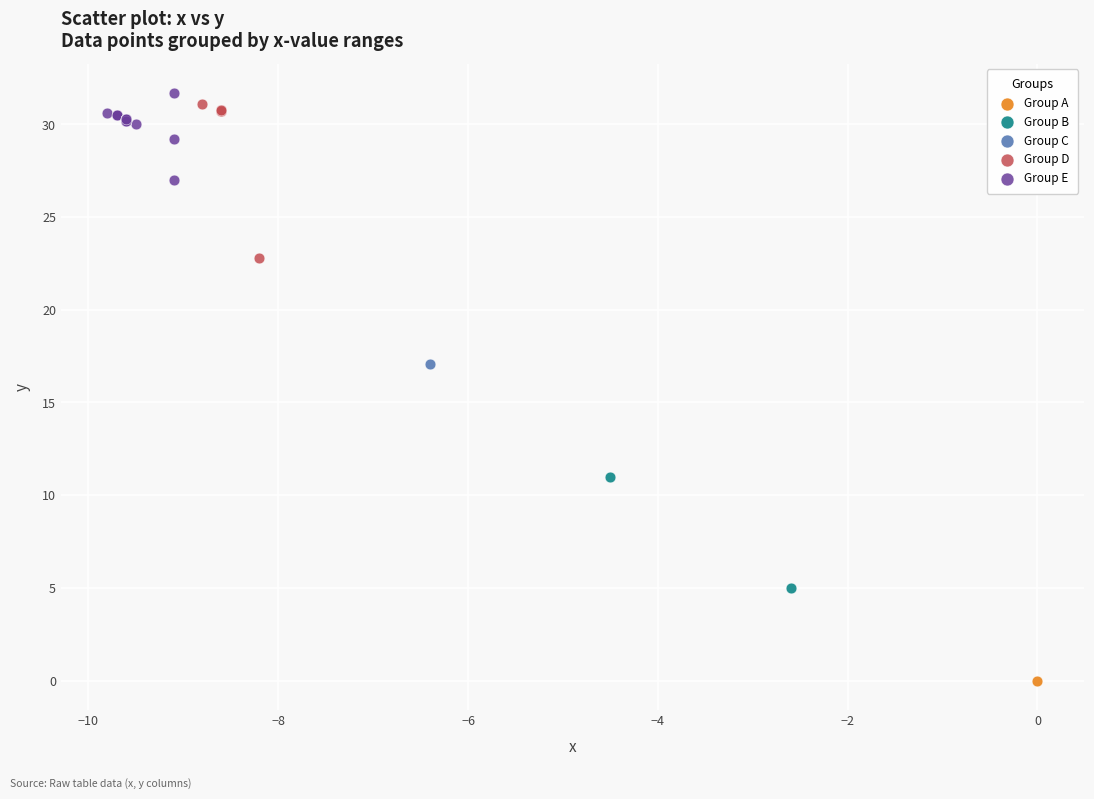

Which series reaches the maximum Y coordinate?

Group E